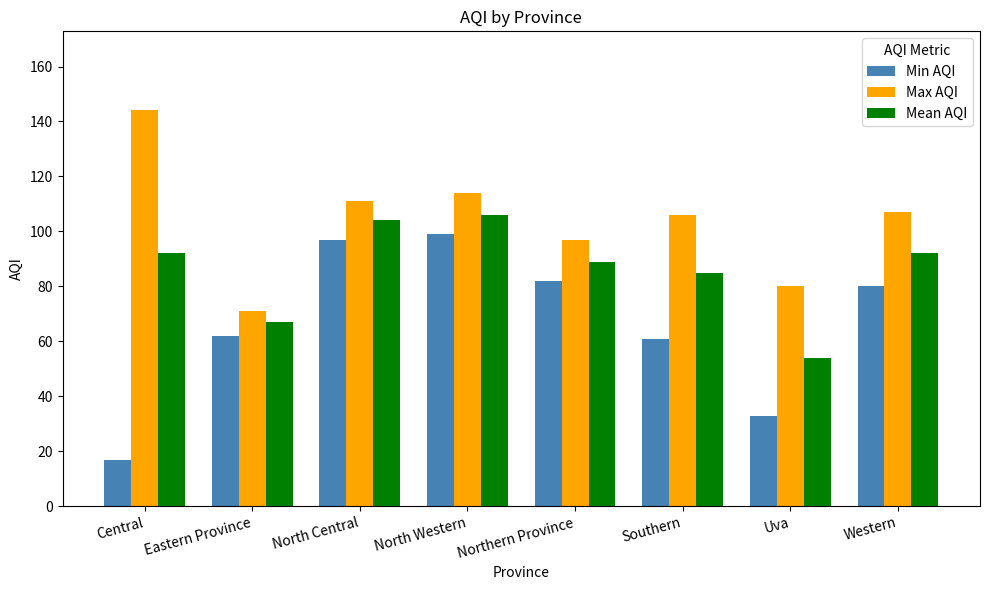

At which category is the sum across all series the highest?

North Western